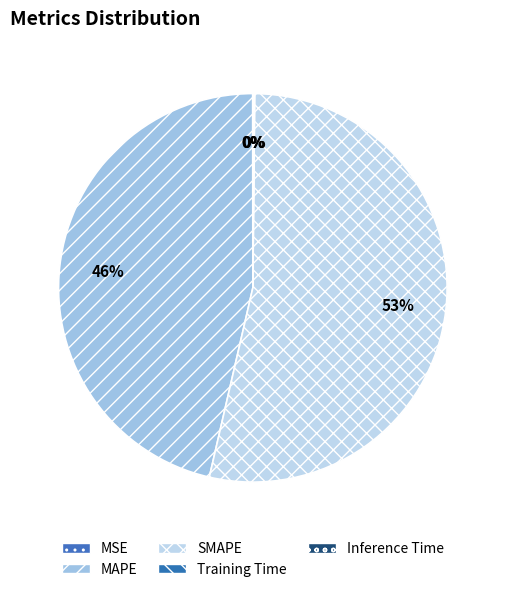

What is the smallest slice in the pie chart?

MSE